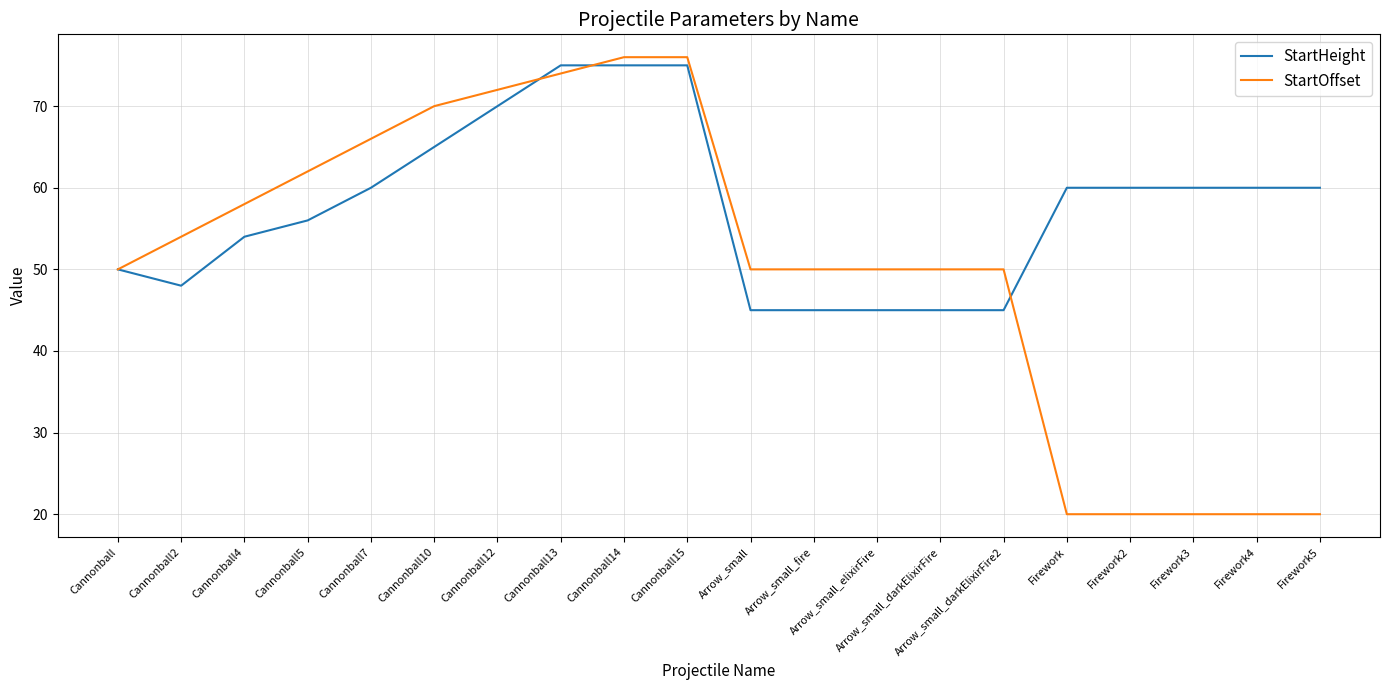

Reading left to right, what are all the values shown in this chart?

StartHeight: Cannonball=50	Cannonball2=48	Cannonball4=54	Cannonball5=56	Cannonball7=60	Cannonball10=65	Cannonball12=70	Cannonball13=75	Cannonball14=75	Cannonball15=75	Arrow_small=45	Arrow_small_fire=45	Arrow_small_elixirFire=45	Arrow_small_darkElixirFire=45	Arrow_small_darkElixirFire2=45	Firework=60	Firework2=60	Firework3=60	Firework4=60	Firework5=60
StartOffset: Cannonball=50	Cannonball2=54	Cannonball4=58	Cannonball5=62	Cannonball7=66	Cannonball10=70	Cannonball12=72	Cannonball13=74	Cannonball14=76	Cannonball15=76	Arrow_small=50	Arrow_small_fire=50	Arrow_small_elixirFire=50	Arrow_small_darkElixirFire=50	Arrow_small_darkElixirFire2=50	Firework=20	Firework2=20	Firework3=20	Firework4=20	Firework5=20